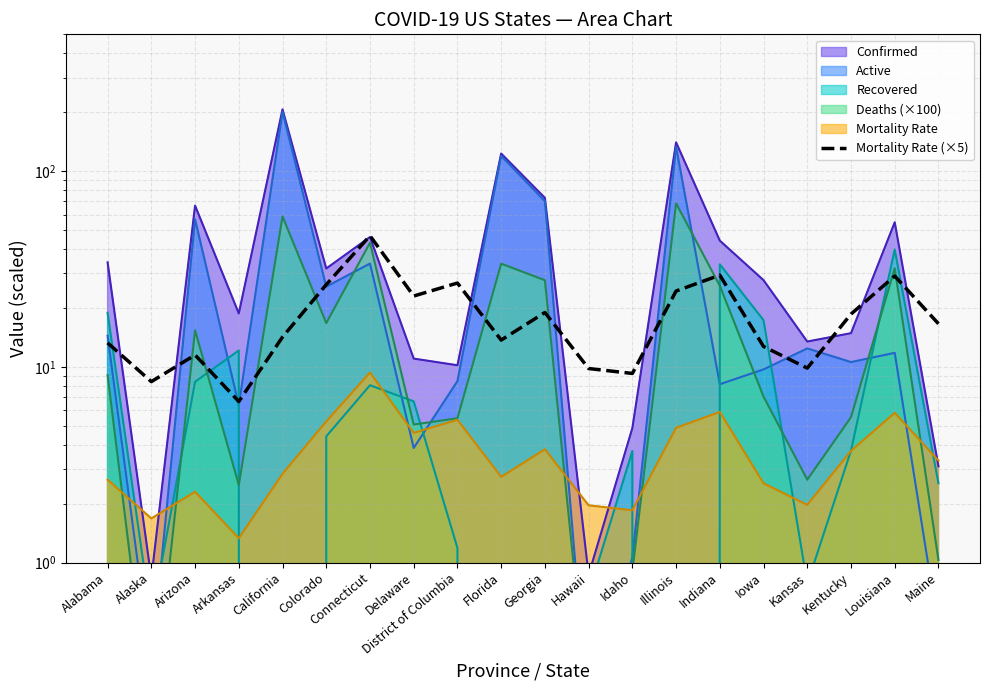

What is the difference between the maximum and minimum values?

40.1